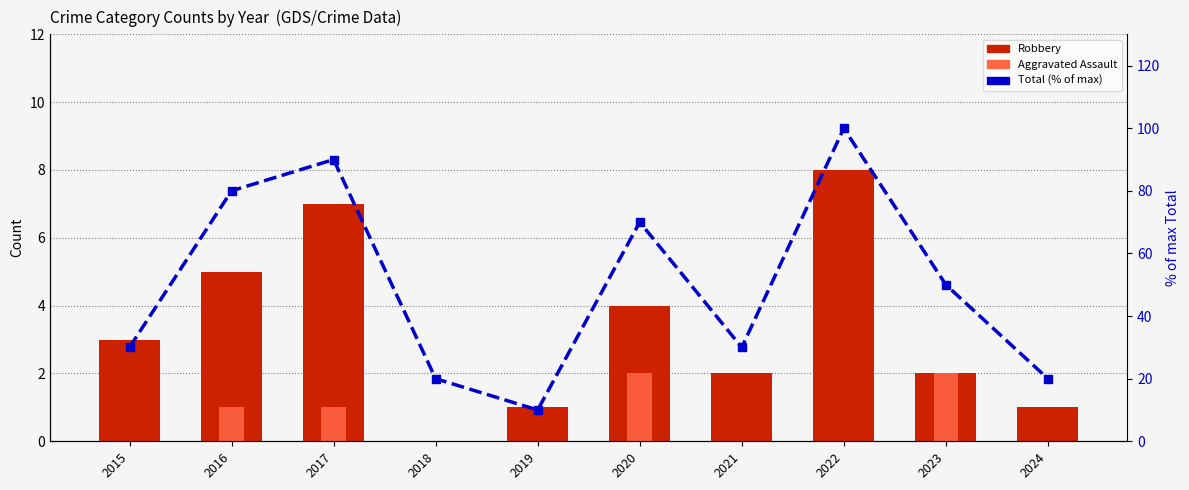

Count the number of data series in this chart.

3